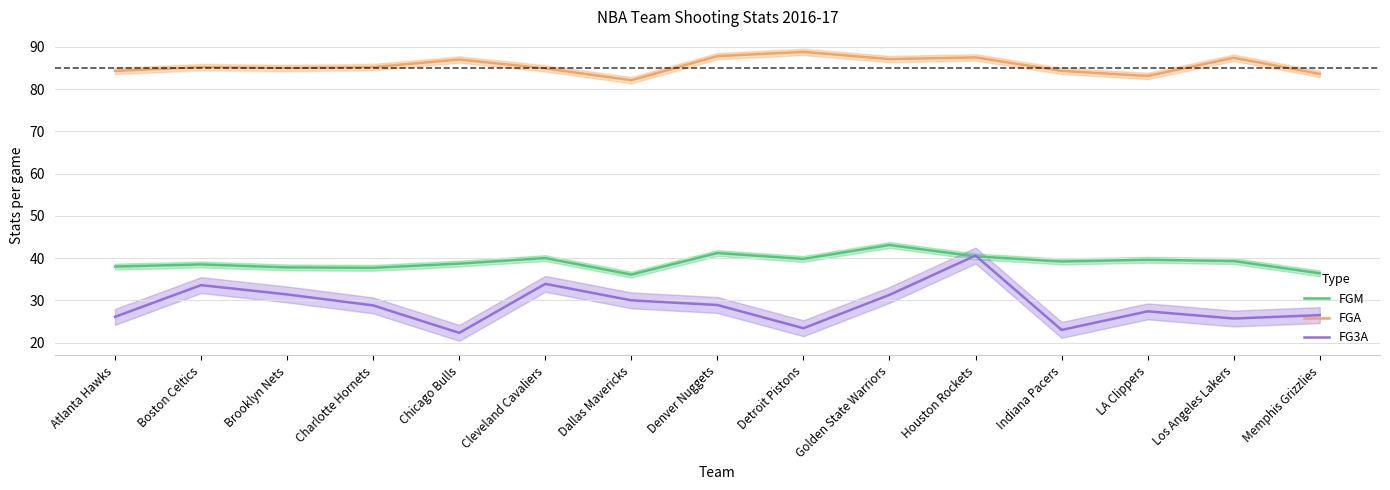

What is the average value of the FG3A series?

28.9